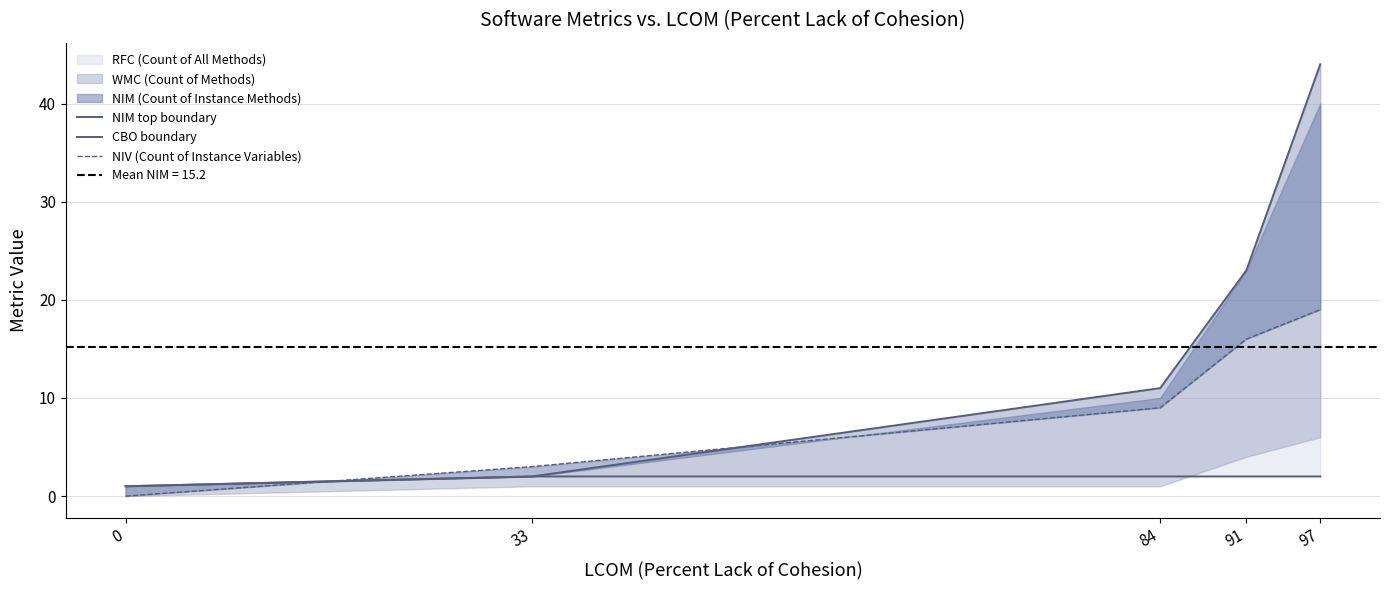

Reading left to right, what are all the values shown in this chart?

NIM top boundary: 0=1	33=2	84=11	91=23	97=44
CBO boundary: 0=1	33=2	84=2	91=2	97=2
NIV (Count of Instance Variables): 0=0	33=3	84=9	91=16	97=19